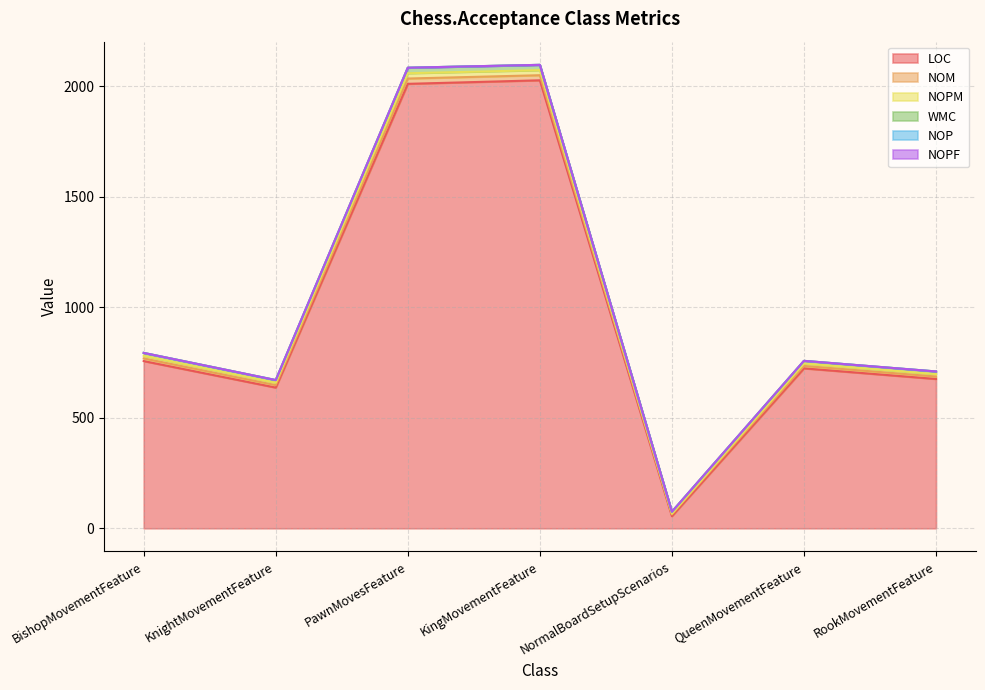

Rank the categories by NOM value from highest to lowest.

KingMovementFeature, PawnMovesFeature, BishopMovementFeature, QueenMovementFeature, RookMovementFeature, KnightMovementFeature, NormalBoardSetupScenarios